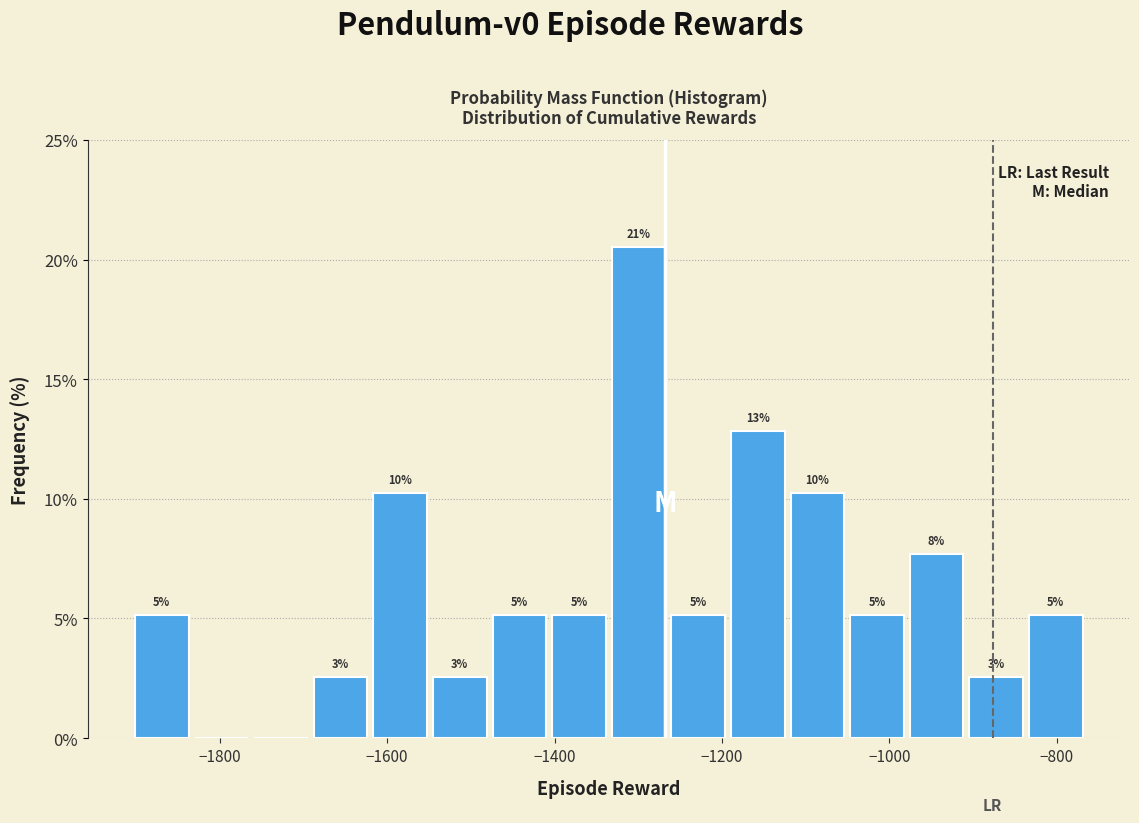

Around what value on the x-axis is the tallest bar? Give the approximate position of its centre, as read against the axis.

-1300